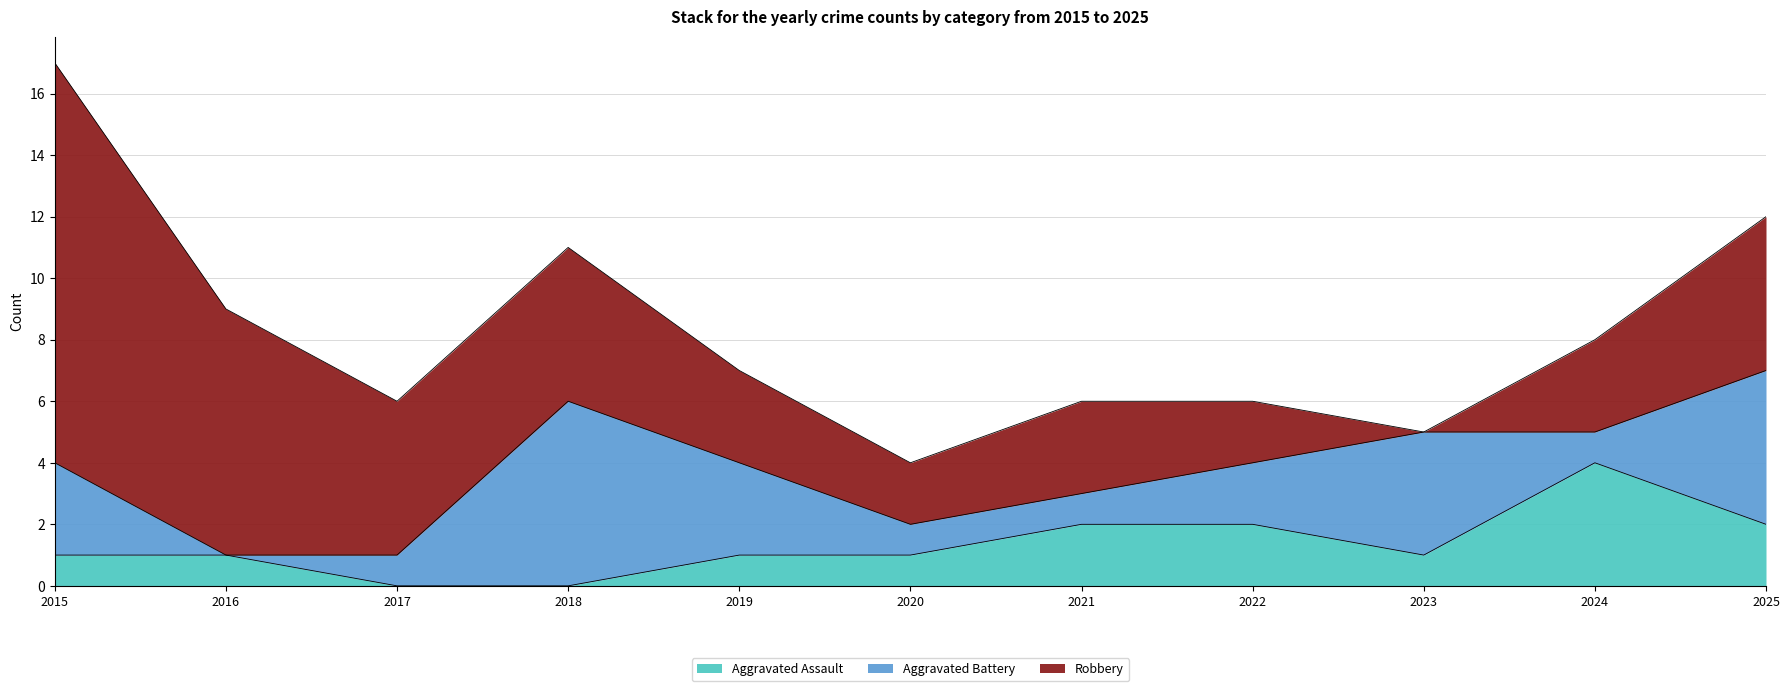

Which has a higher value, 2020 or 2015?

2020